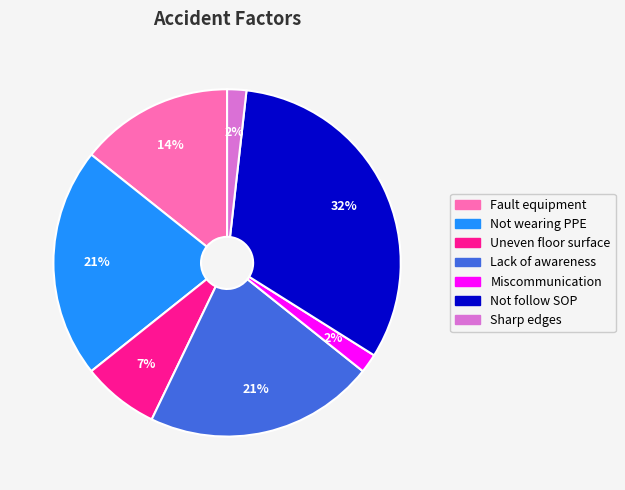

Which category has the biggest portion of the pie?

Not follow SOP